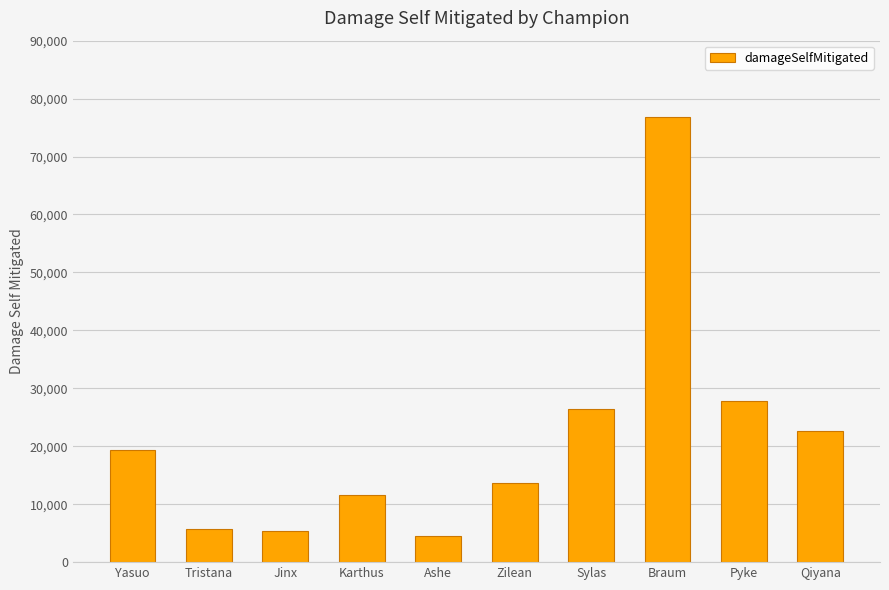

How many data points are less than 19384?

5